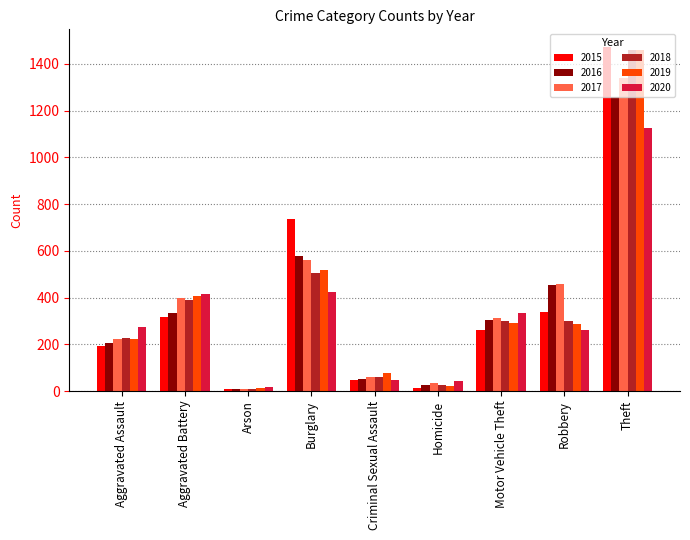

What is the difference between the maximum and minimum values in the 2015 series?

1465